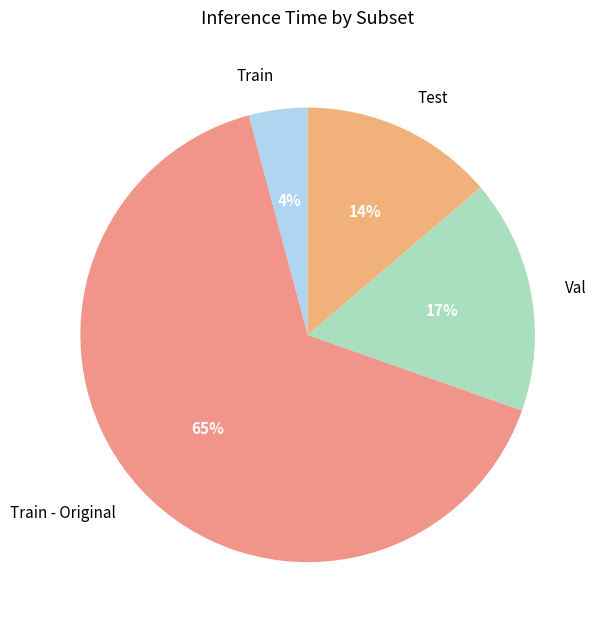

Rank the categories by value from highest to lowest.

Train - Original, Val, Test, Train